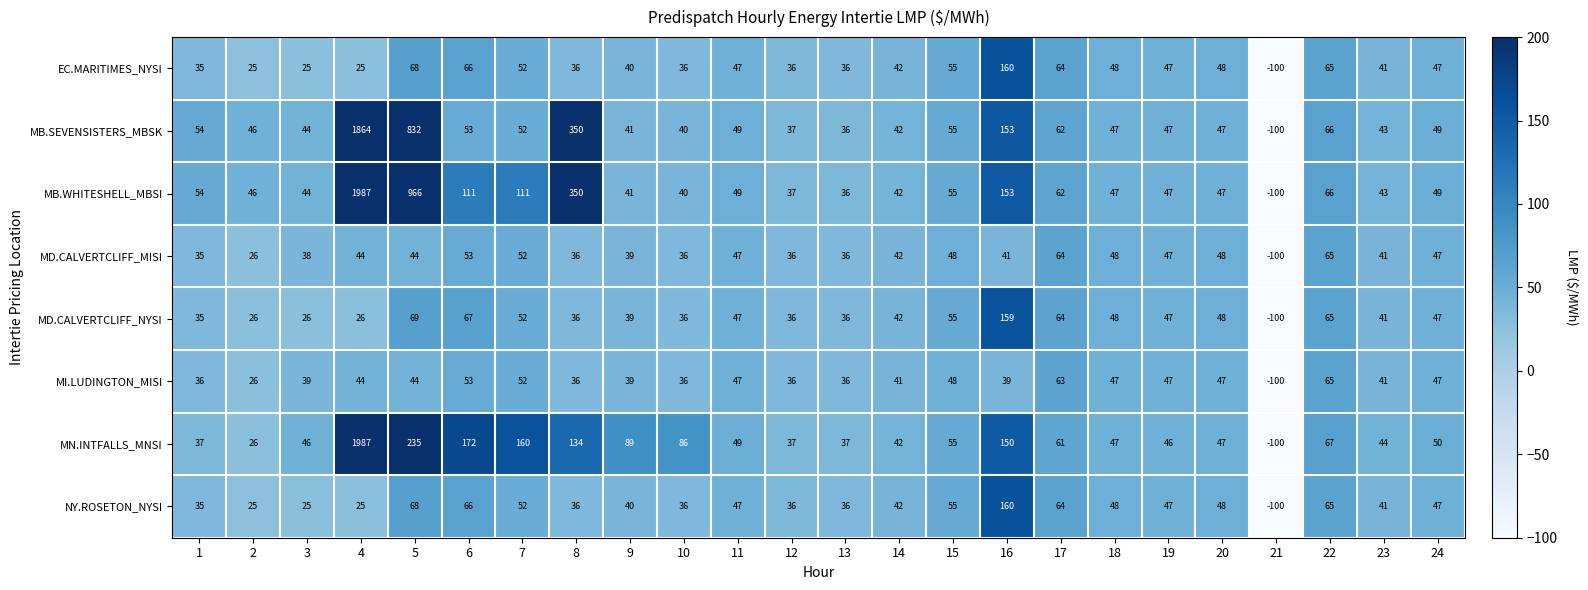

What is the difference between the highest and lowest values at 2?

21